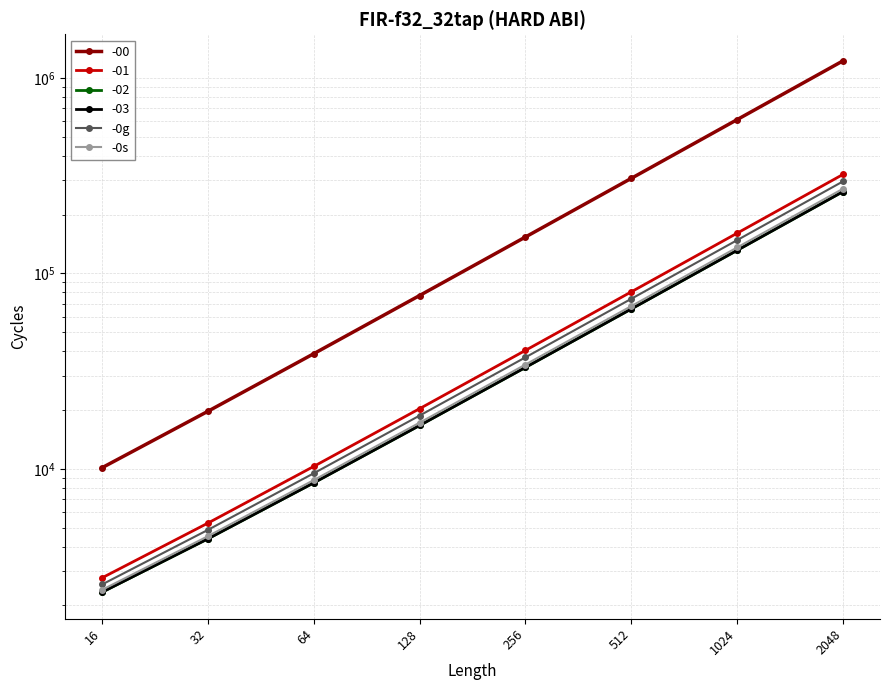

How many values in the -0g series are below 37210?

4